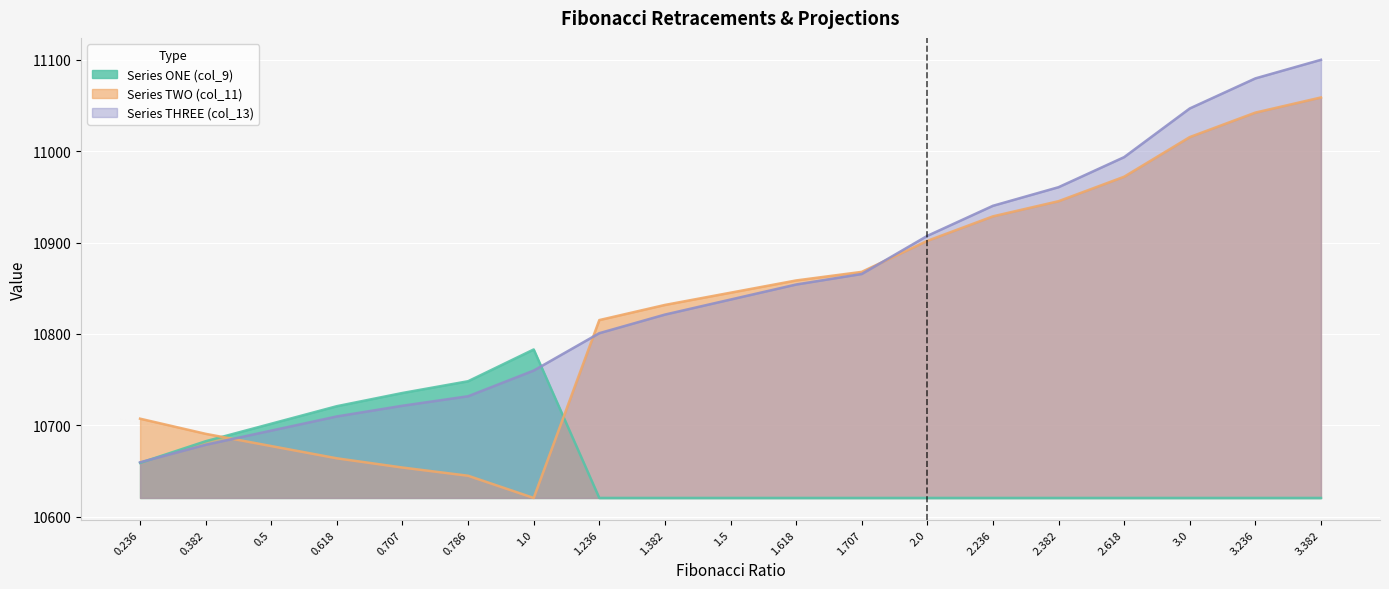

Rank the series at 0.5 from highest to lowest value.

Series ONE (col_9), Series THREE (col_13), Series TWO (col_11)